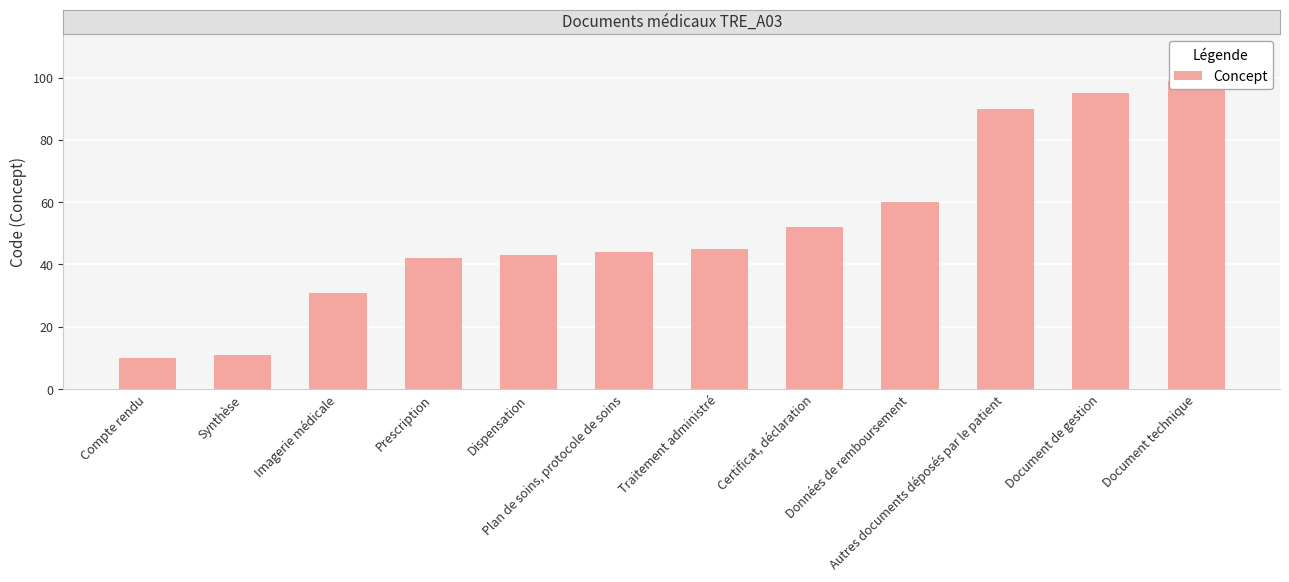

Rank the categories by value from lowest to highest.

Compte rendu, Synthèse, Imagerie médicale, Prescription, Dispensation, Plan de soins, protocole de soins, Traitement administré, Certificat, déclaration, Données de remboursement, Autres documents déposés par le patient, Document de gestion, Document technique